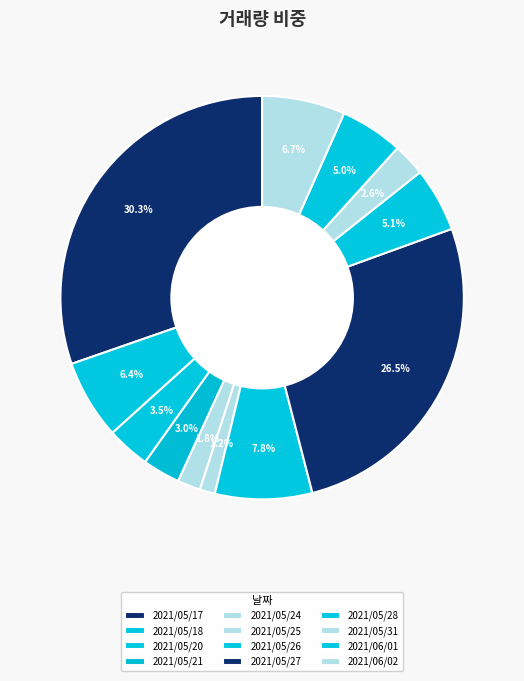

How many segments does this pie chart have?

12